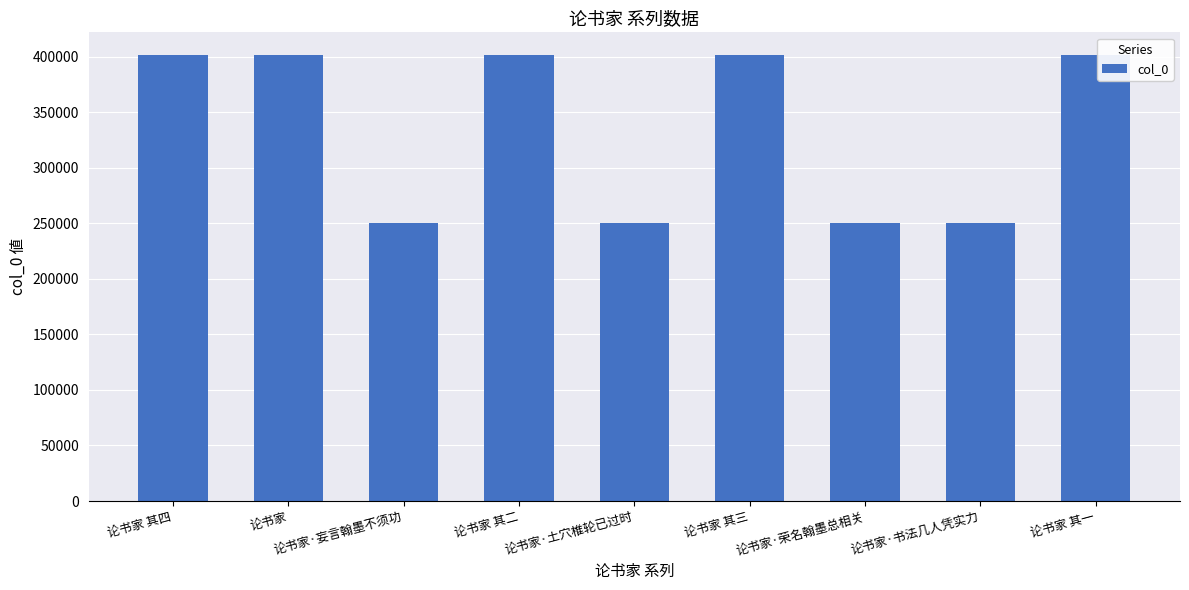

What is the approximate value at 论书家·妄言翰墨不须功?

250076